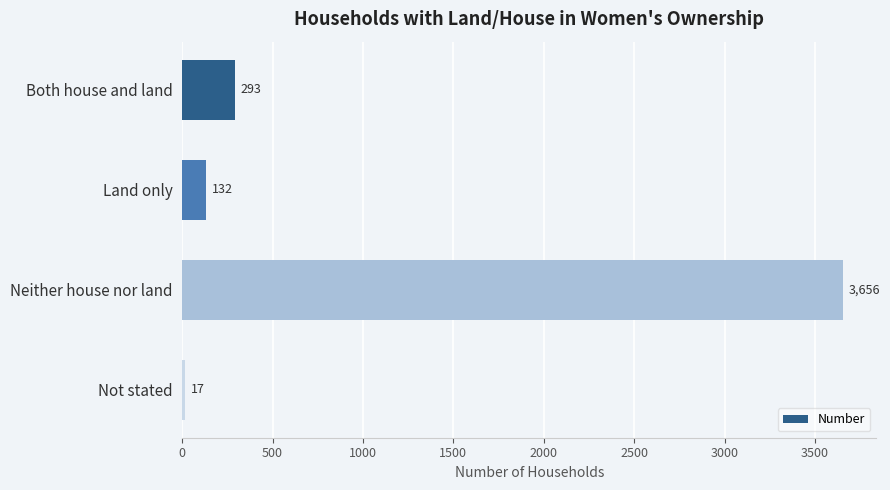

Reading bottom to top, transcribe all the data shown in this chart.

17	3656	132	293